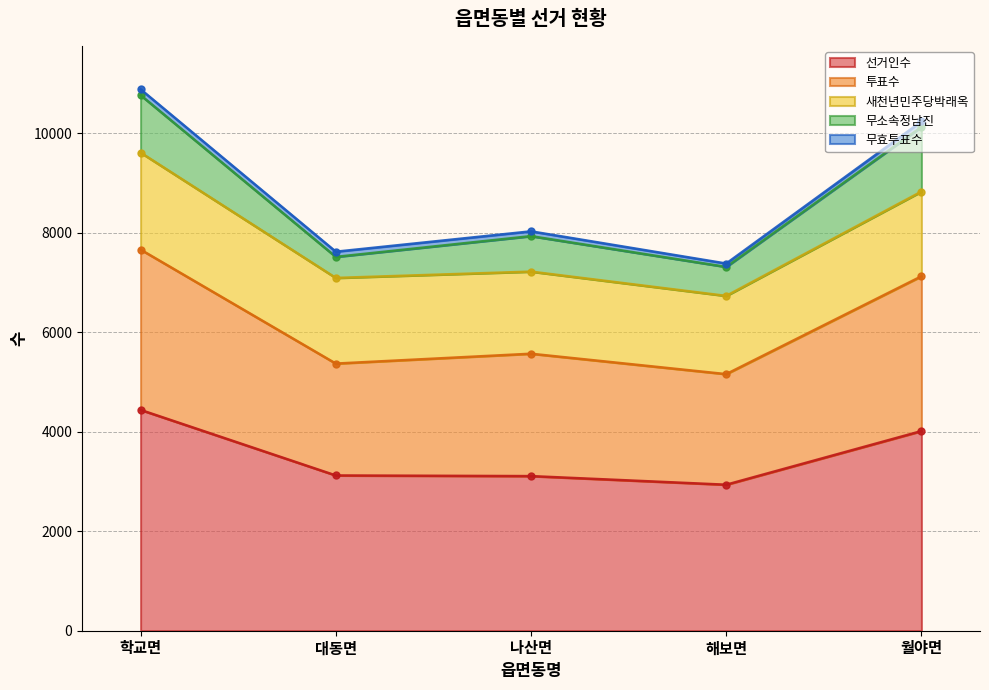

How many values in the 무소속정남진 series are below 713?

2